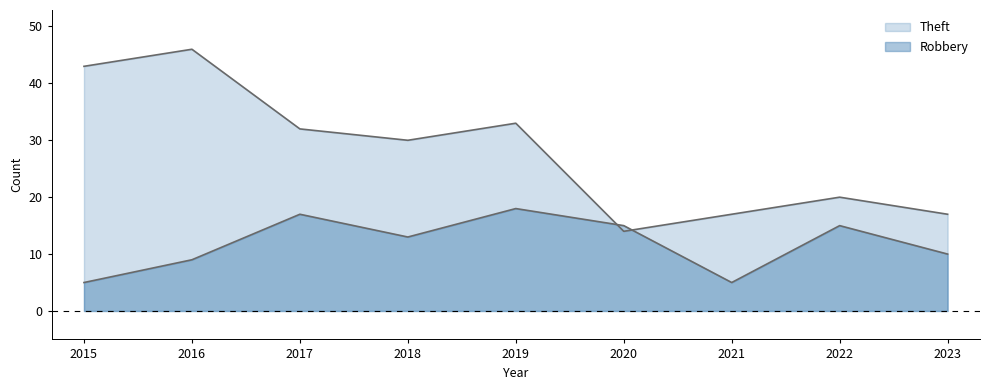

How many lines are shown in the chart?

2